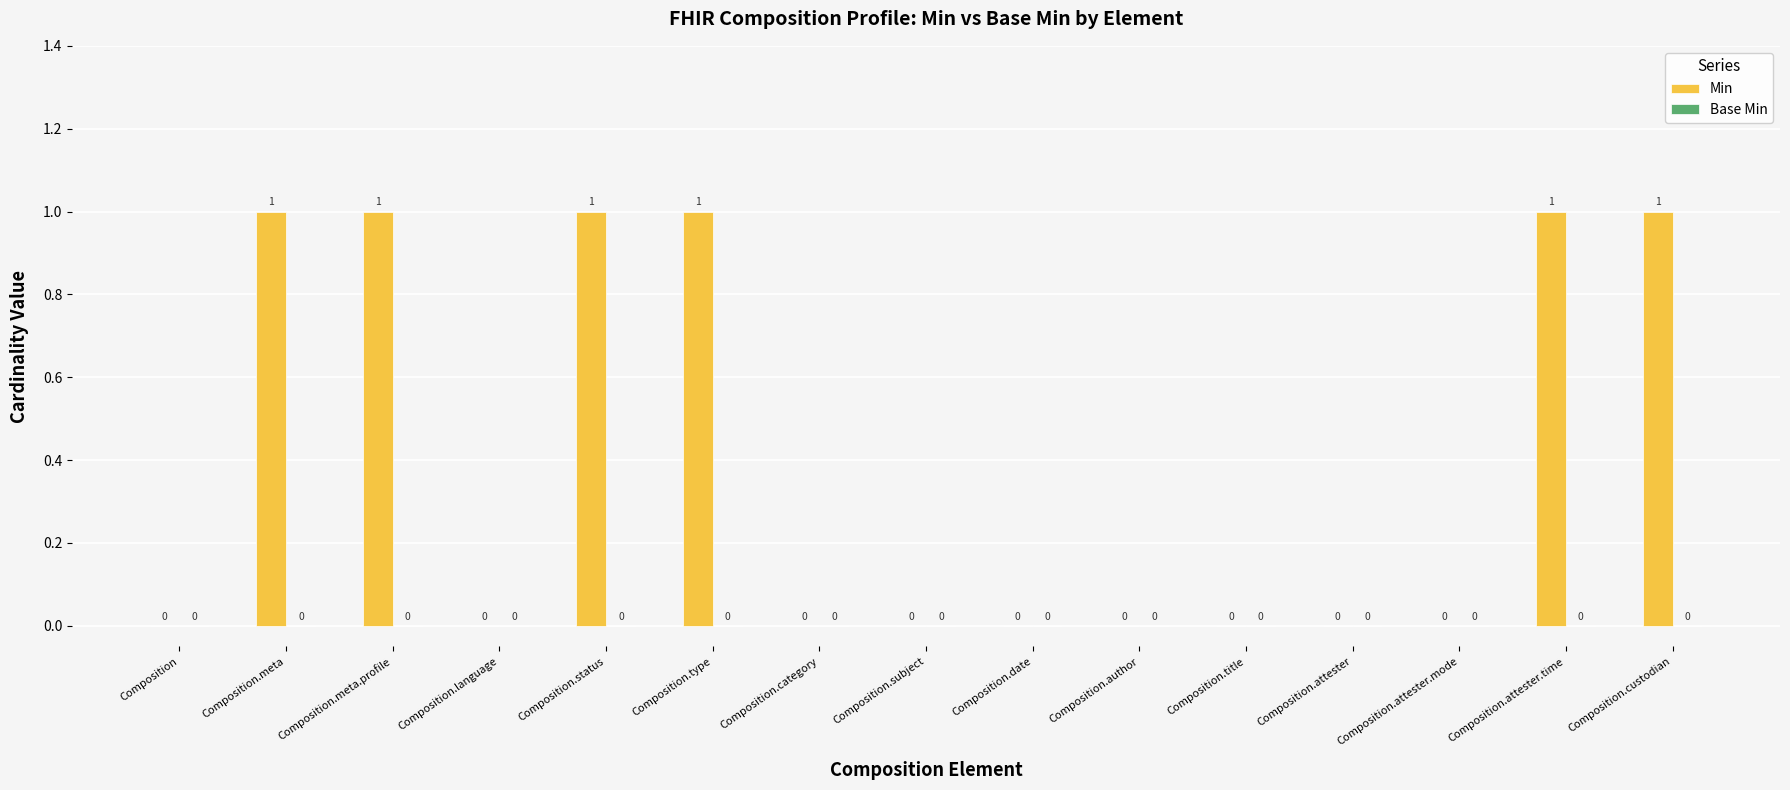

The chart shows a value of -1 at Composition.date. True or false?

False